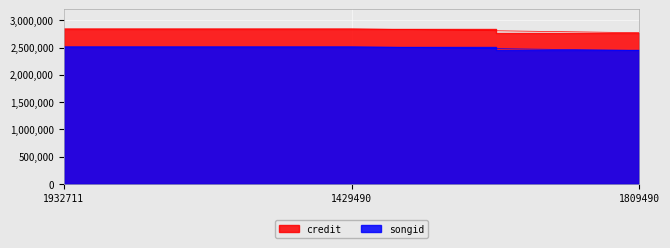

How many series are shown in this chart?

2